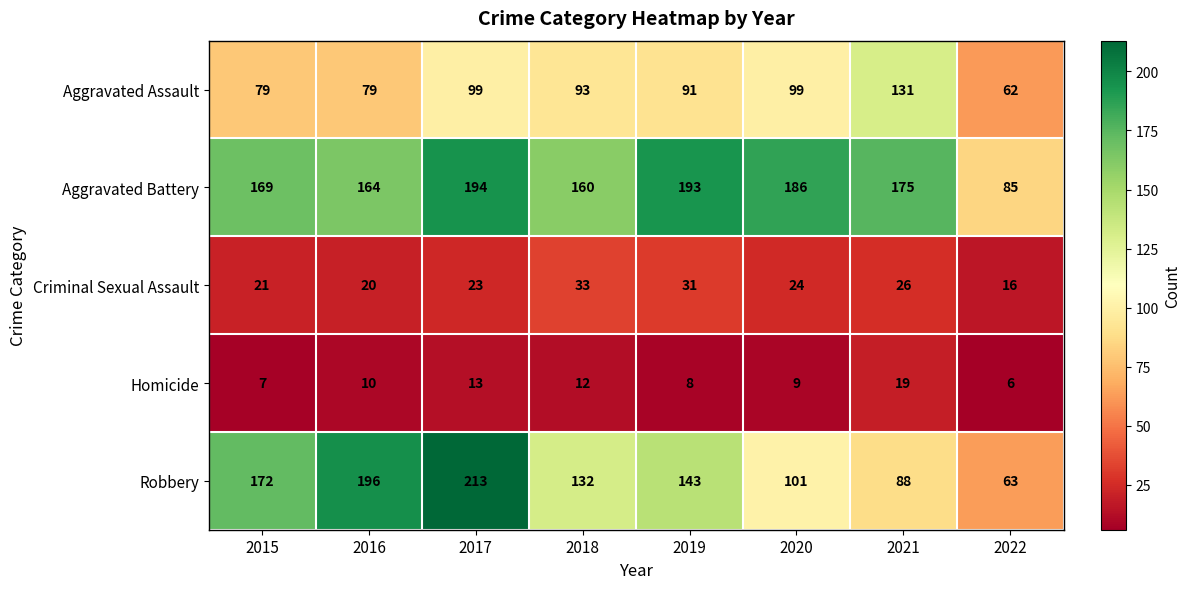

Which series has the largest total across all categories?

Aggravated Battery